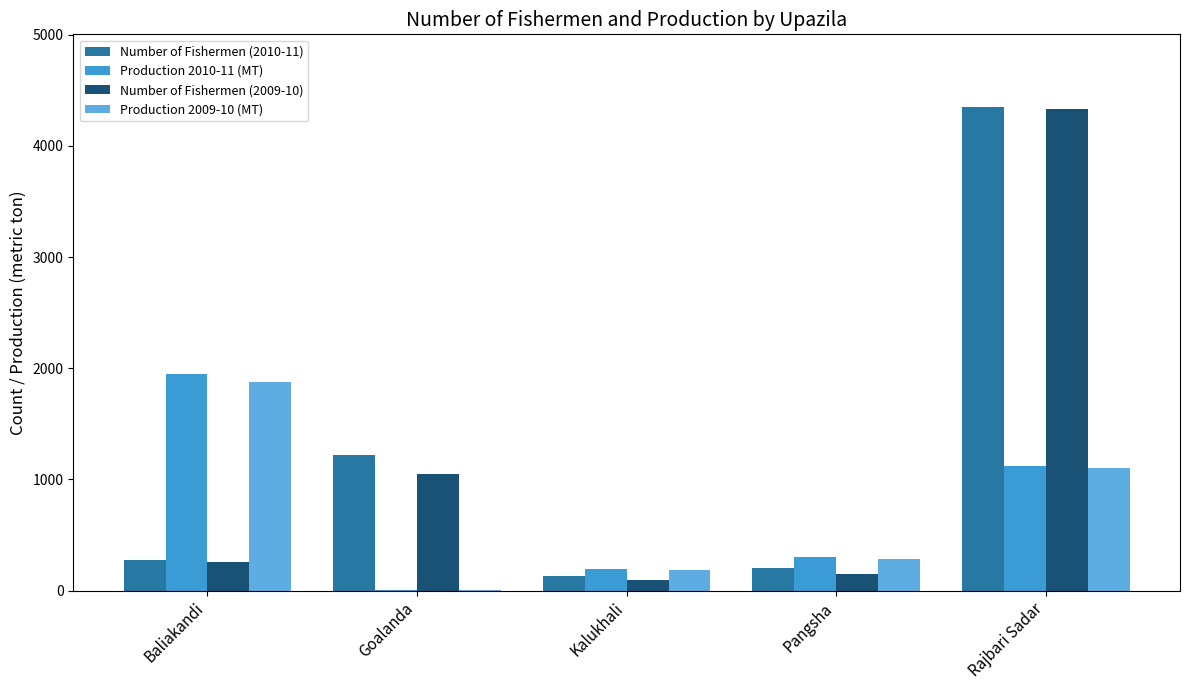

Which category has the highest value in the Number of Fishermen (2010-11) series?

Rajbari Sadar